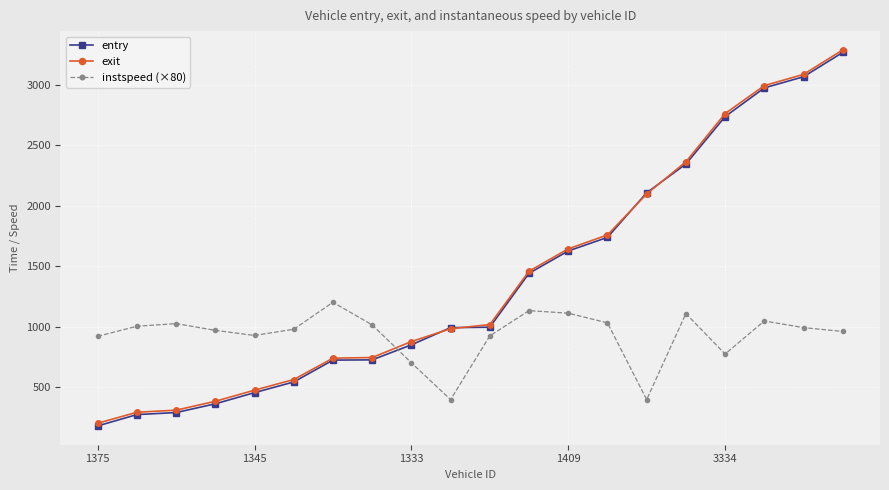

At how many categories does at least one series exceed 2466?

4